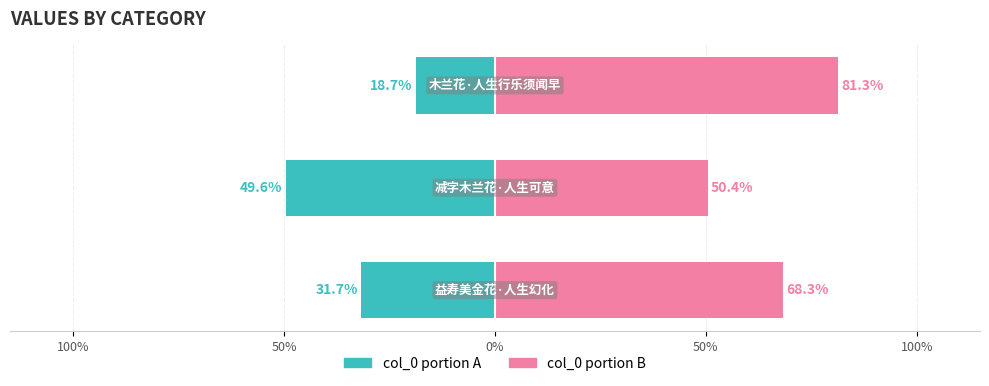

Reading left to right, list all the values displayed in this chart.

col_0 (left): -31.7	-49.6	-18.7
col_0 (right): 68.3	50.4	81.3